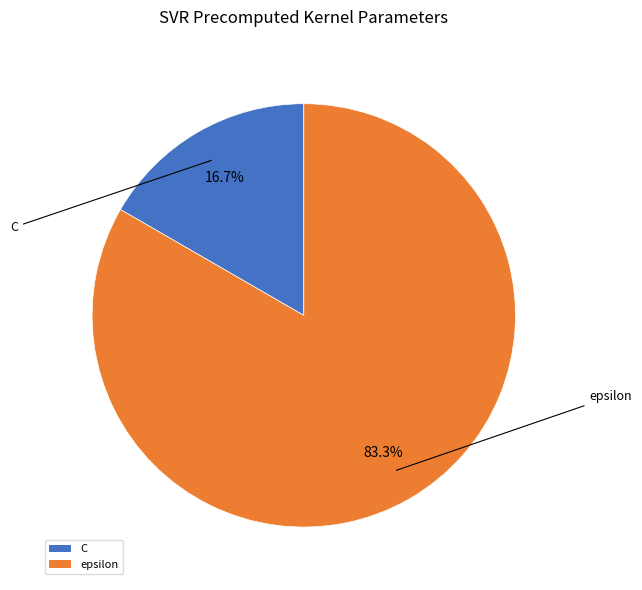

What is the ratio of the value at epsilon to the value at C?

5.0